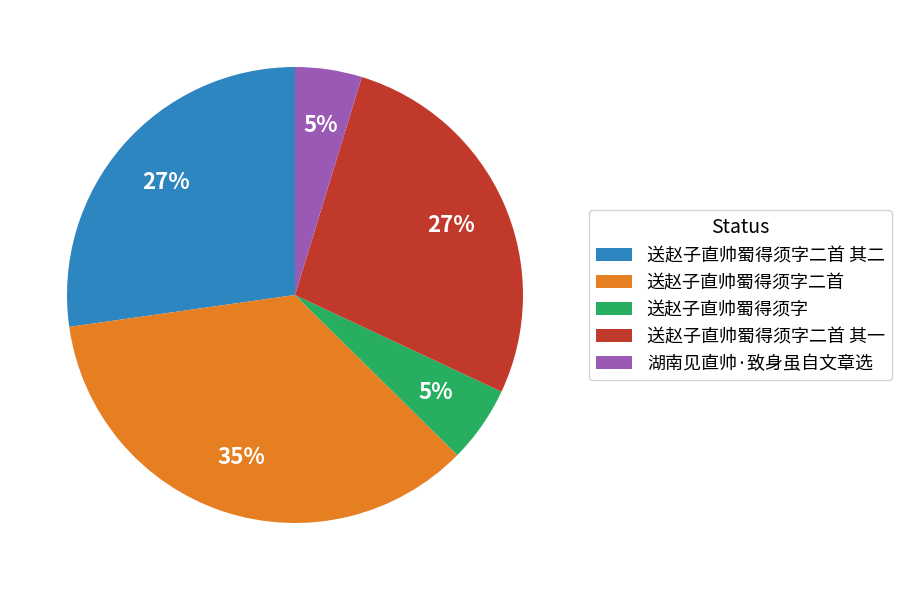

Approximately how many times larger is the value at 送赵子直帅蜀得须字二首 其一 compared to 送赵子直帅蜀得须字二首?

0.8